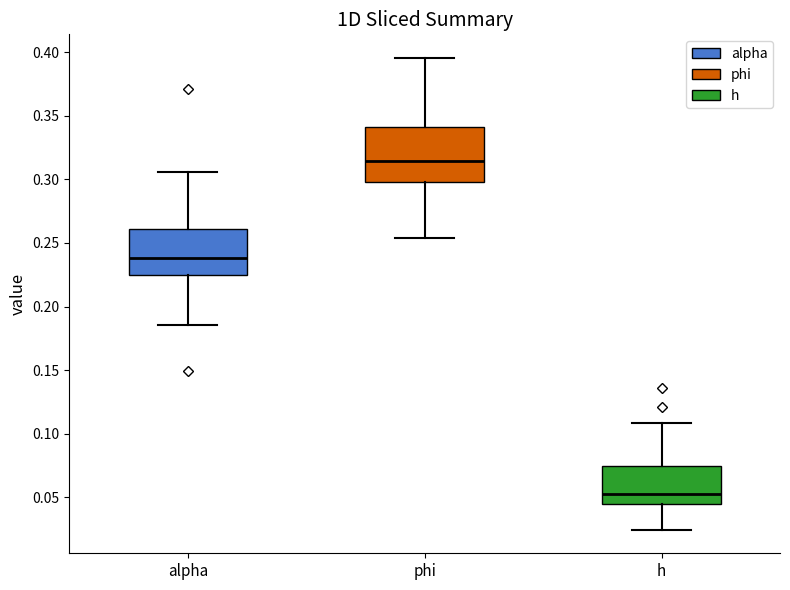

Which box is the tallest, from its lower edge to its upper edge?

phi